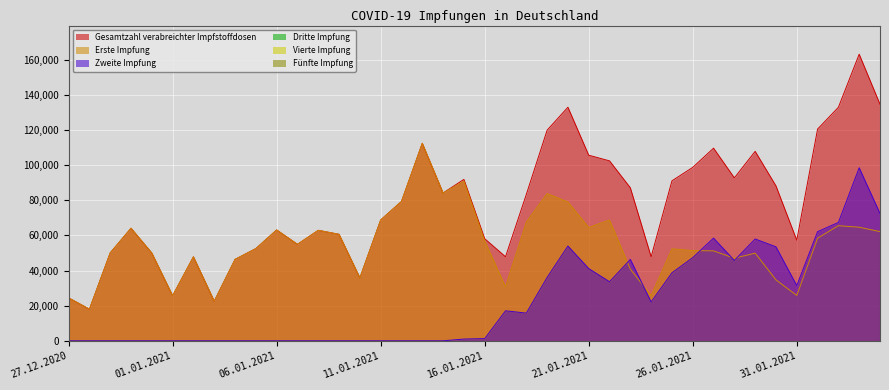

Does the chart display data point markers on the line(s)?

No